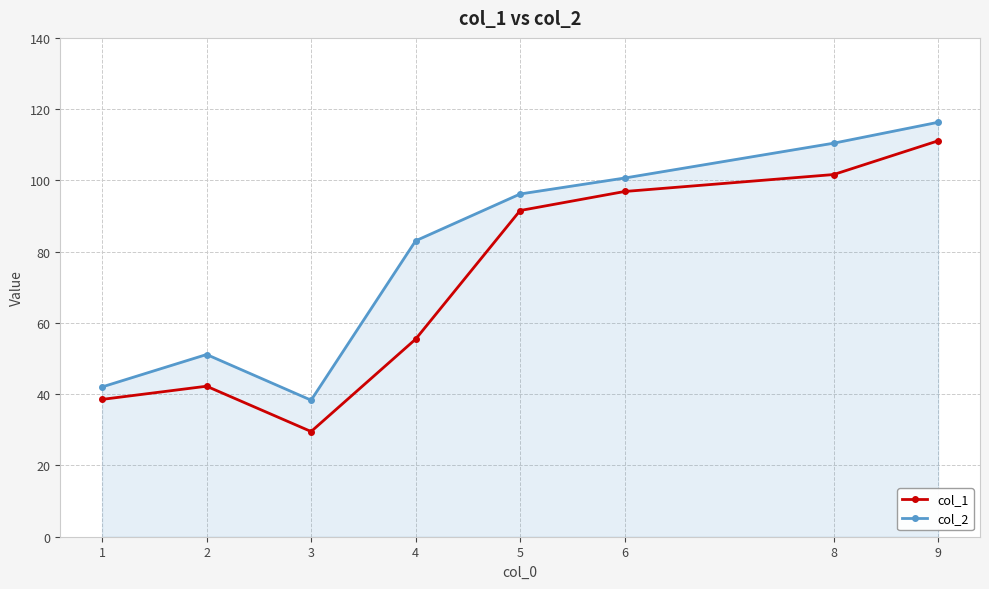

Which category has the lowest value in the col_2 series?

3